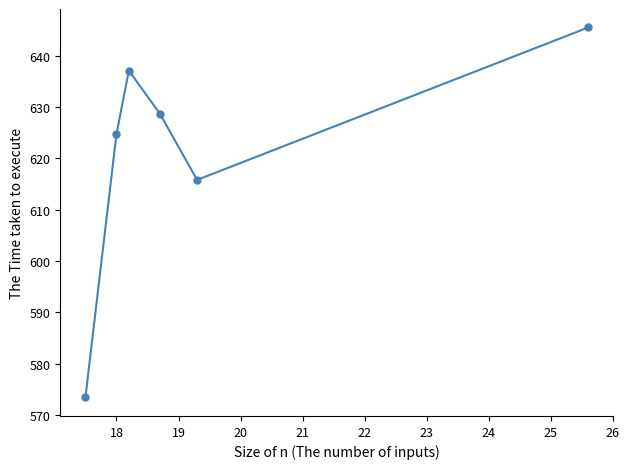

What is the average value?

620.9